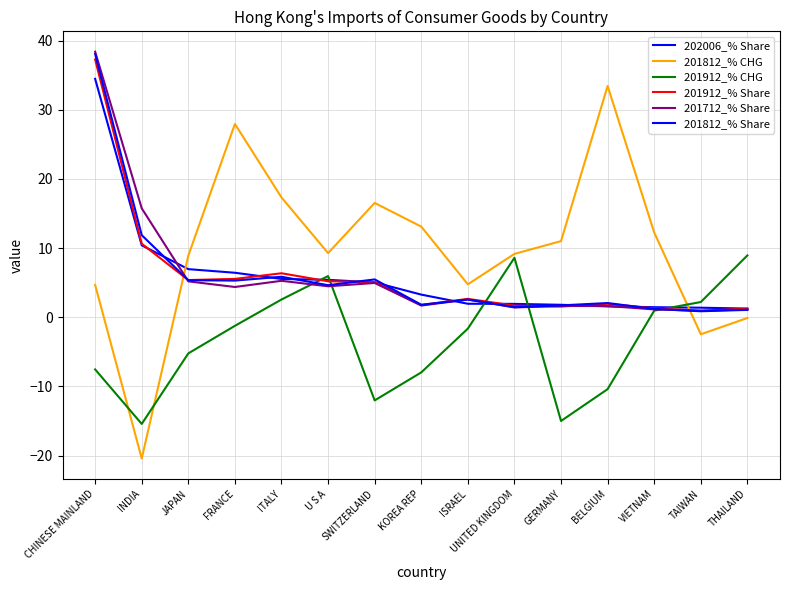

How many intersections are there between 201912_% CHG and 201912_% Share?

5